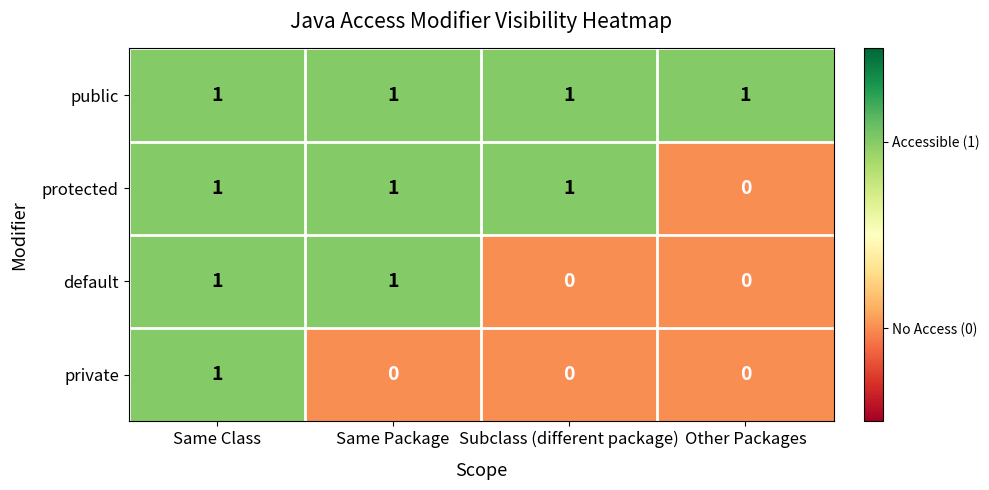

What is the sum of all protected values?

3